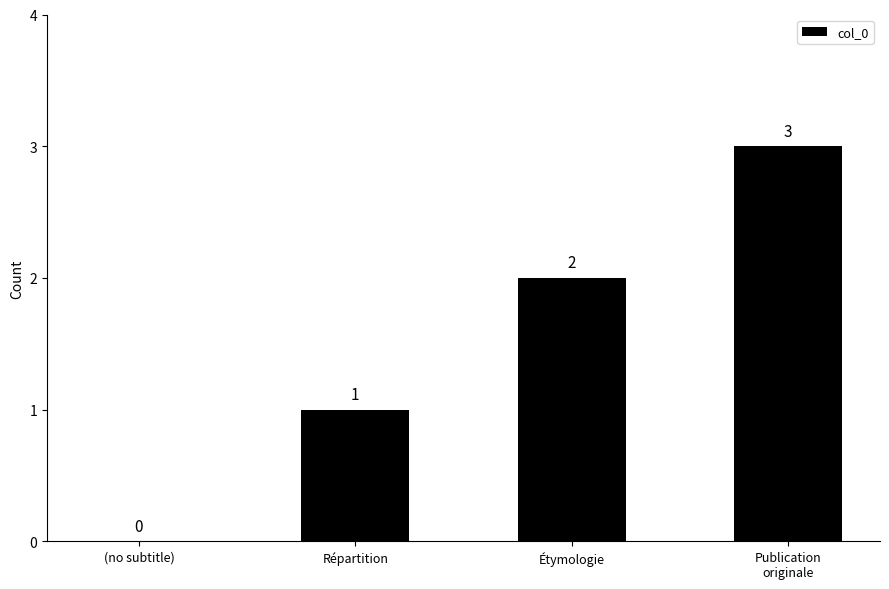

How many series are shown in this chart?

1